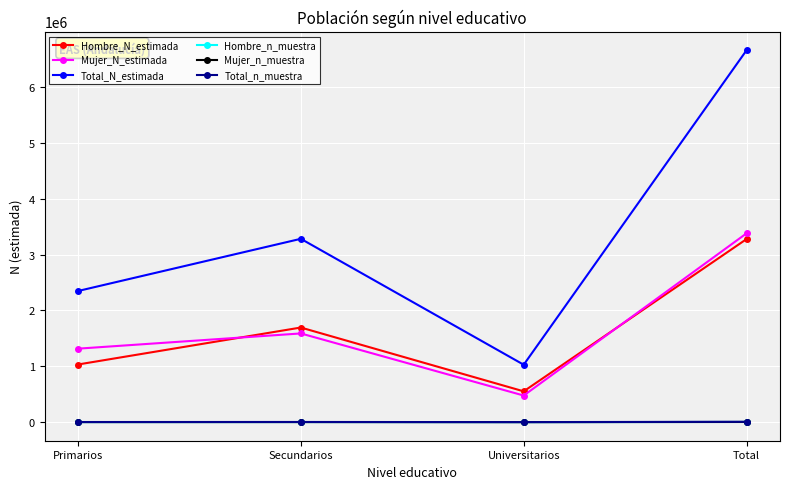

True or false: Hombre_N_estimada and Mujer_n_muestra cross at least once.

False